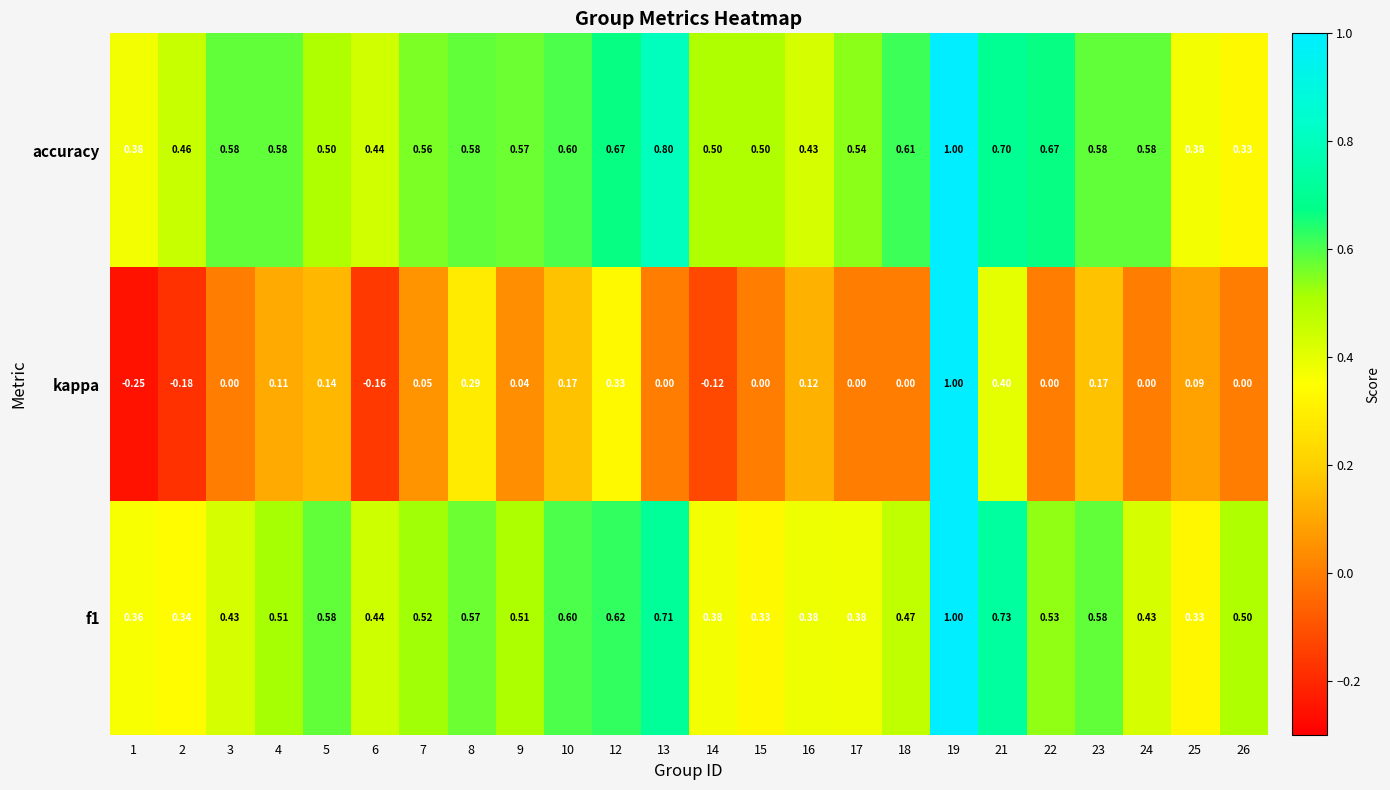

Which series has the largest total across all categories?

accuracy